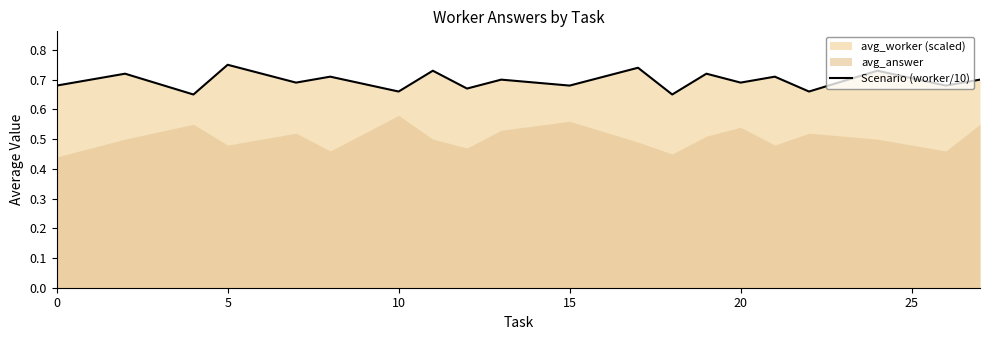

Count the values in the range 0 to 1.

20